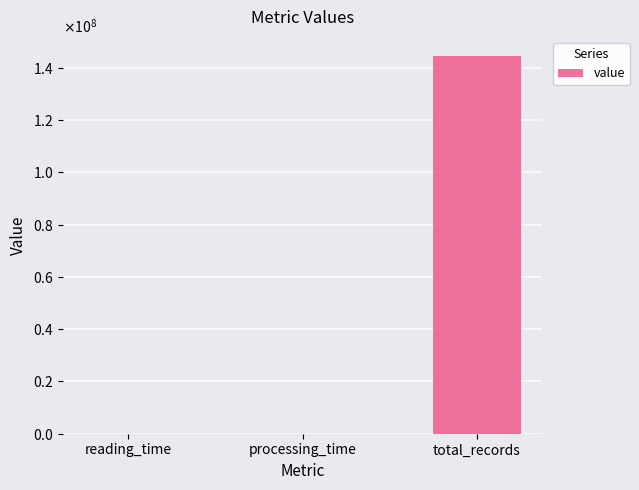

Are the bars horizontal?

No